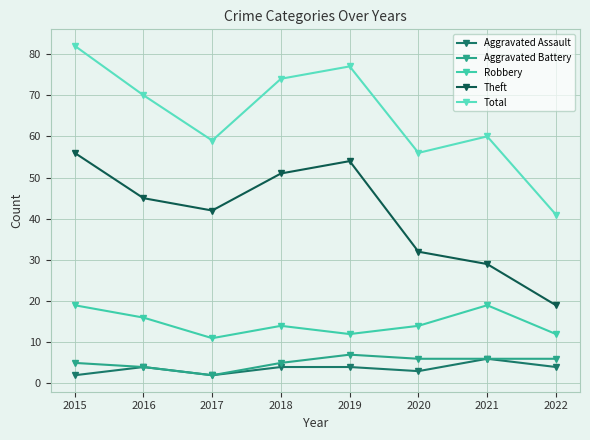

Count the Robbery values in the range 12 to 19.

7